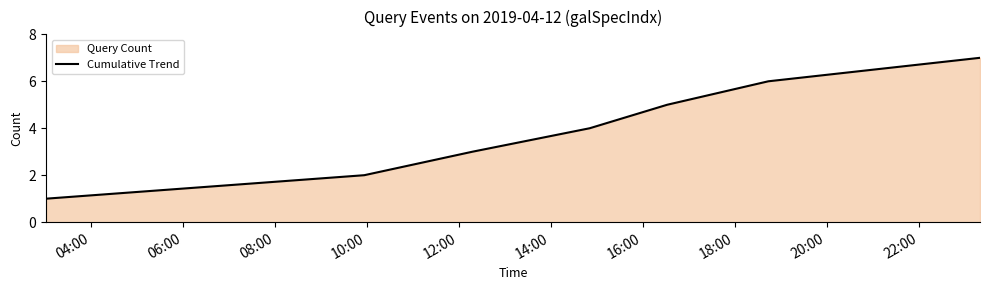

What is the average value?

4